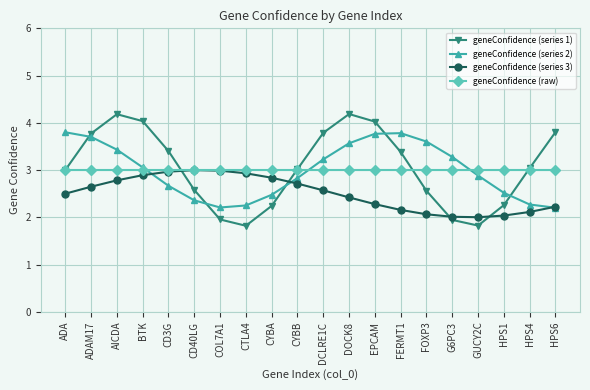

Which series has the largest range (max minus min)?

geneConfidence (series 1)